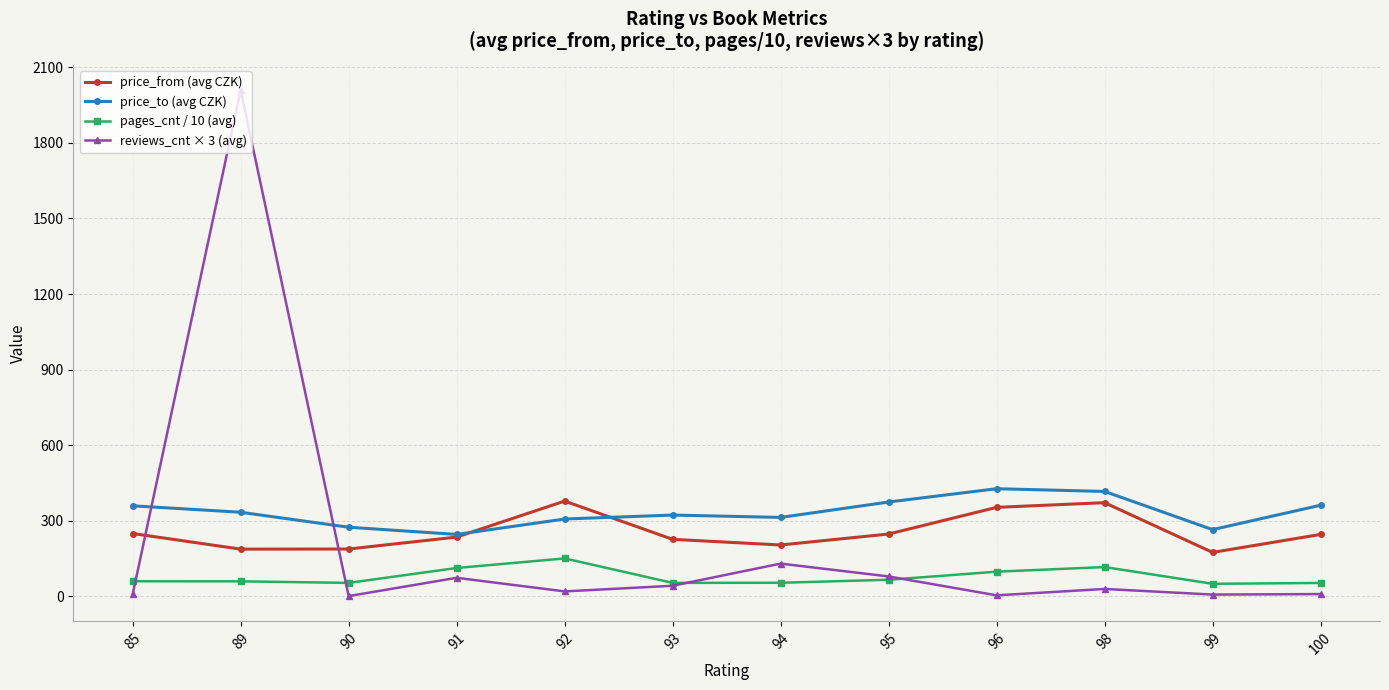

Where do reviews_cnt × 3 (avg) and price_to (avg CZK) first cross each other?

85 and 89